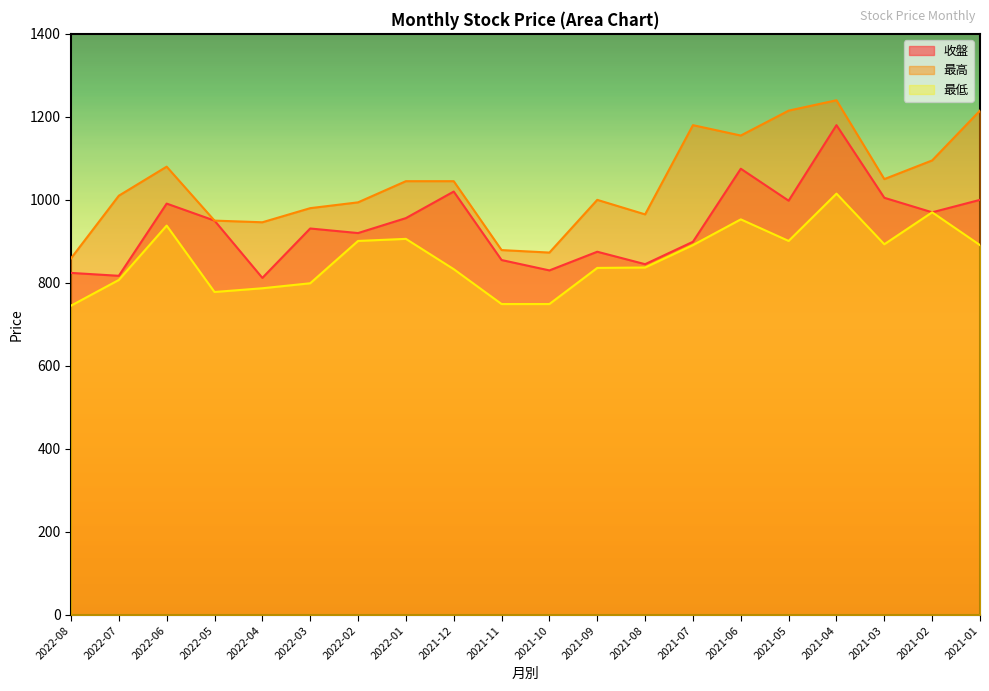

Is the value of 收盤 at 2021-10 greater than the value of 最低 at 2021-04?

No